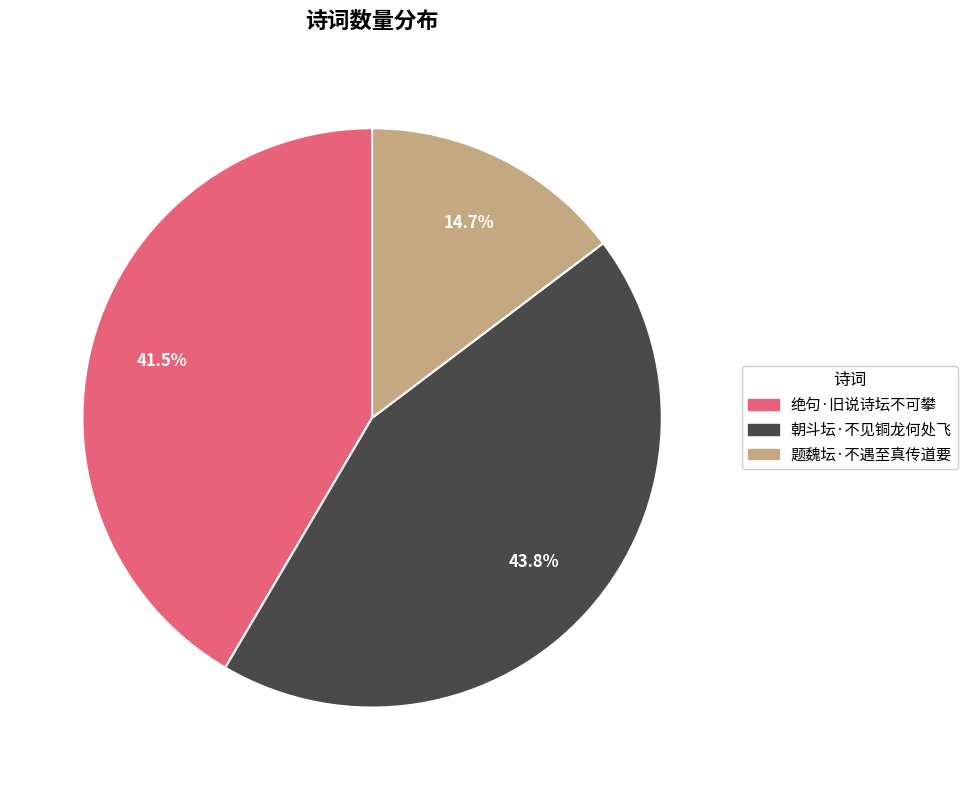

Combined, what portion of the pie is 绝句·旧说诗坛不可攀 and 题魏坛·不遇至真传道要?

56.2%